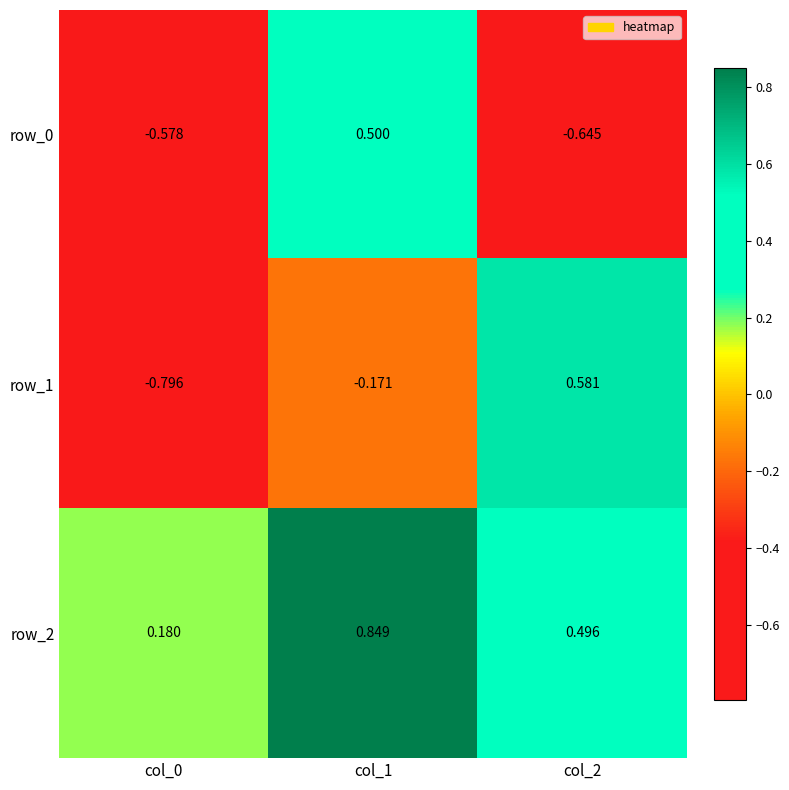

At which label does row_1 first exceed 0?

col_2